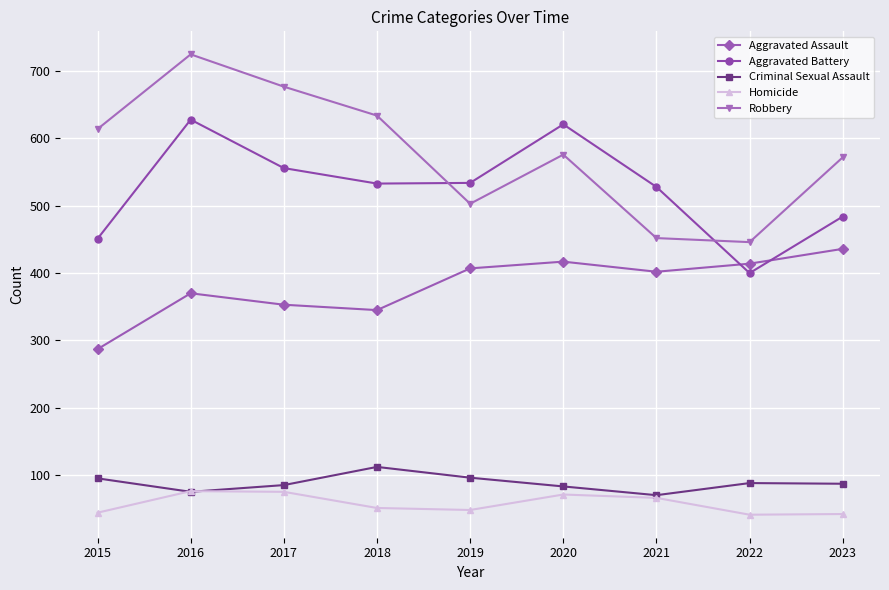

True or false: Aggravated Assault and Criminal Sexual Assault cross at least once.

False